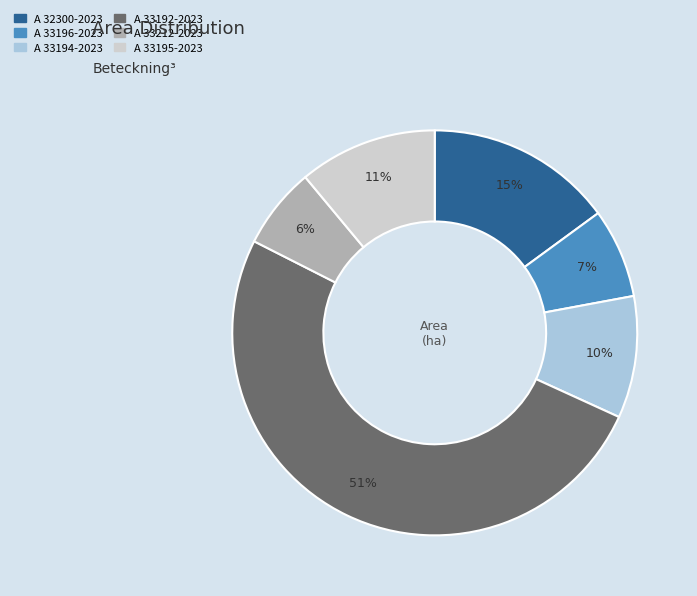

To the nearest percent, what is the combined percentage of A 33192-2023 and A 33196-2023?

58%